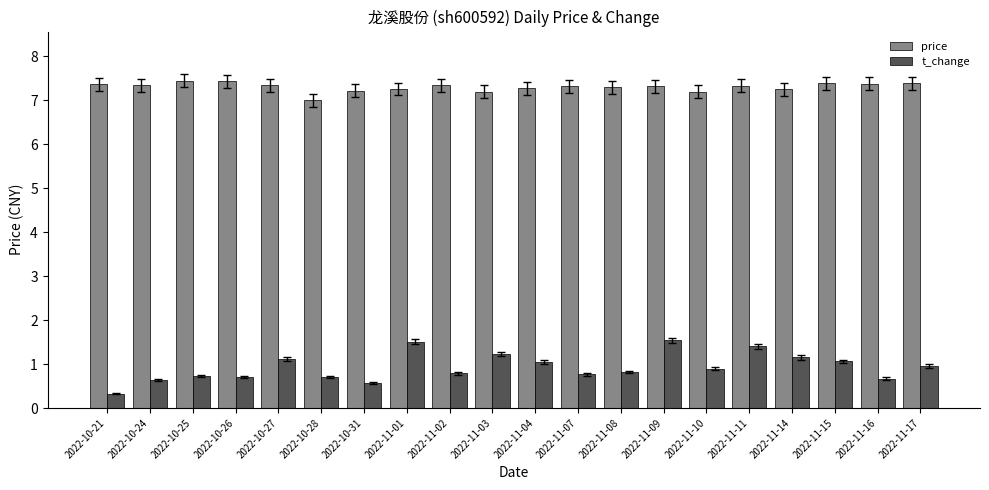

The price series shows 7.4 at 2022-11-16. True or false?

True